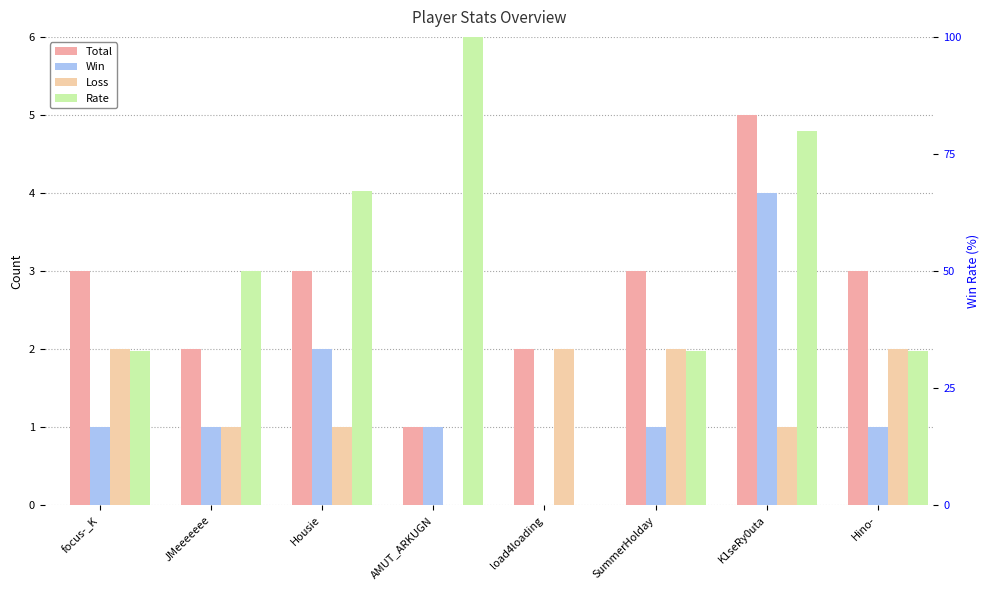

Which series has the largest total across all categories?

Rate